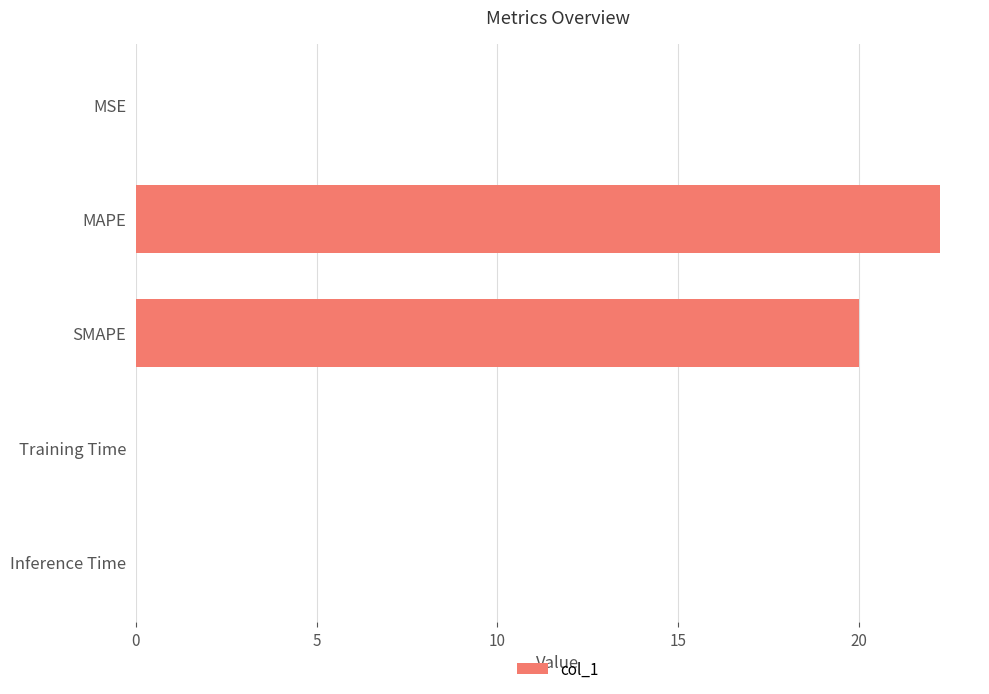

At which label is the value closest to 11?

SMAPE